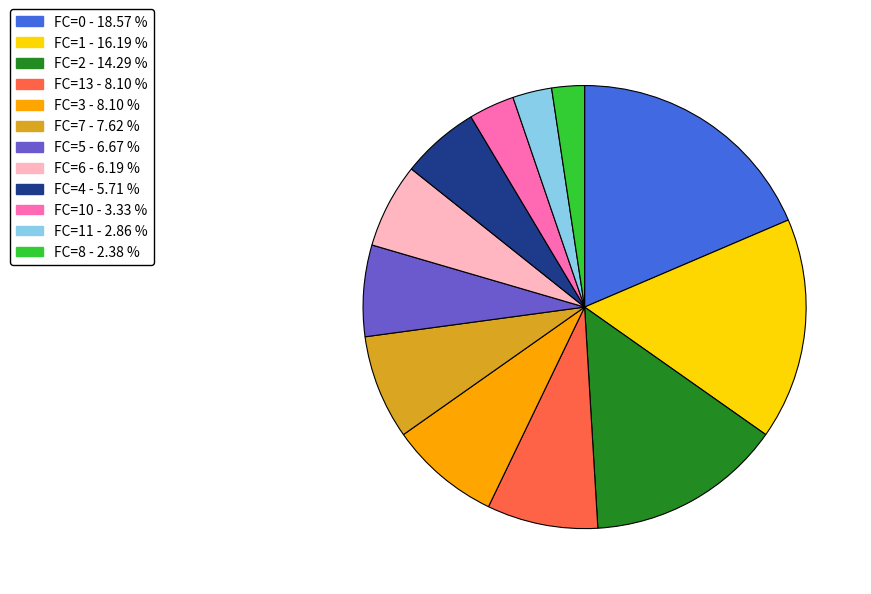

How many slices are in this pie chart?

12